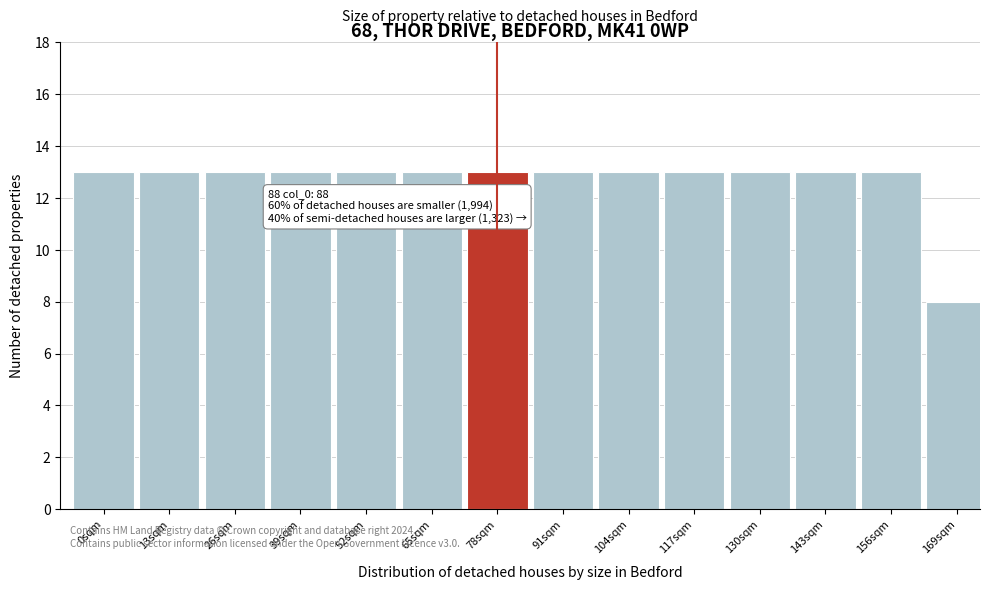

Reading left to right, extract all data points from this chart.

0sqm=13	13sqm=13	26sqm=13	39sqm=13	52sqm=13	65sqm=13	78sqm=13	91sqm=13	104sqm=13	117sqm=13	130sqm=13	143sqm=13	156sqm=13	169sqm=8